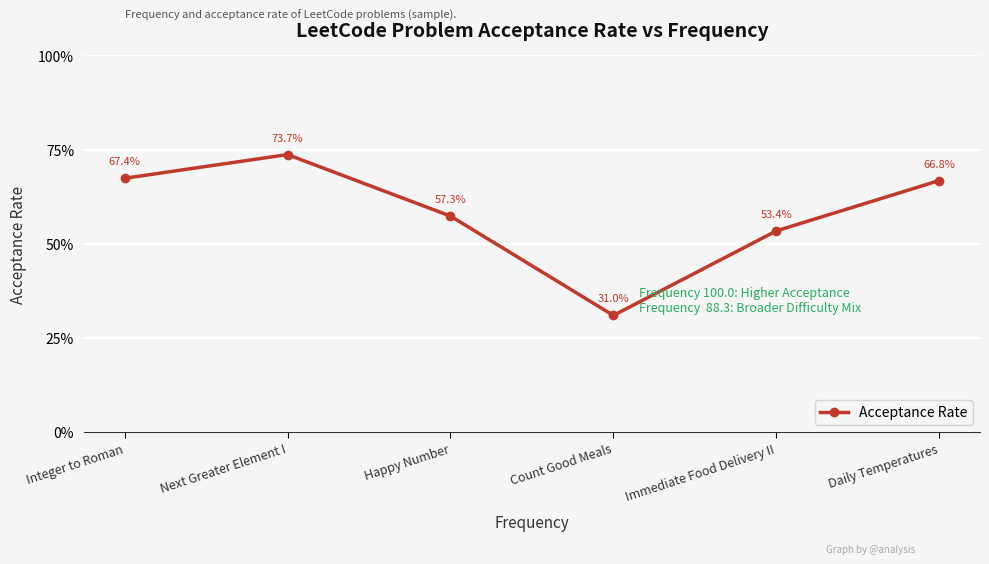

Between Integer to Roman and Next Greater Element I, which is larger?

Next Greater Element I